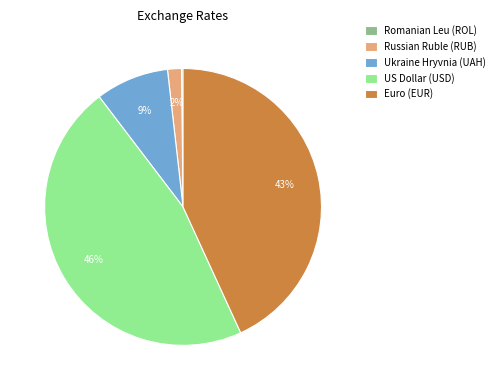

Combined, do Russian Ruble (RUB) and US Dollar (USD) account for over 50%?

No